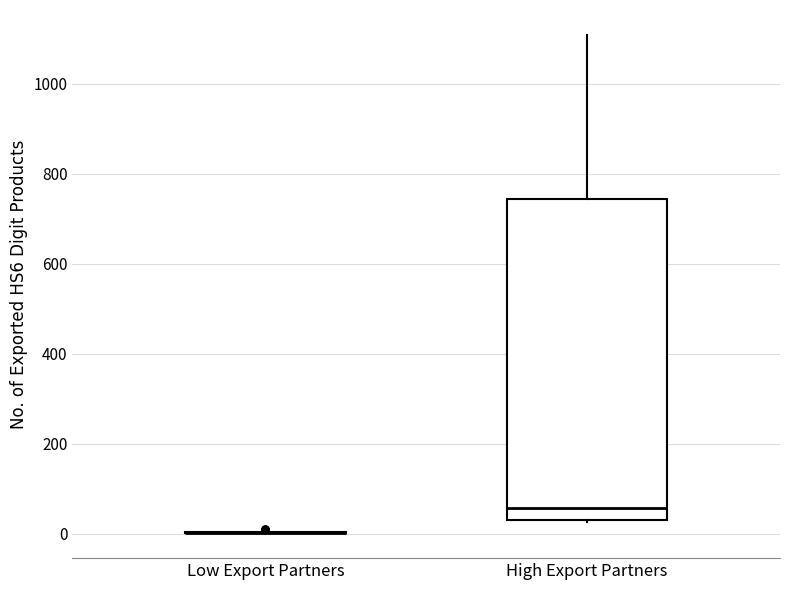

Reading left to right, transcribe this box plot: for each box, give where its median line is, the range the box spans, and where its two whiskers end, as read against the y-axis. The values are not printed on the chart, so give them approximately, as read against the axis.

Low Export Partners: box collapsed to a line at 0, whiskers 0 to 0
High Export Partners: median 60, box 40 to 740, whiskers 20 to 1100